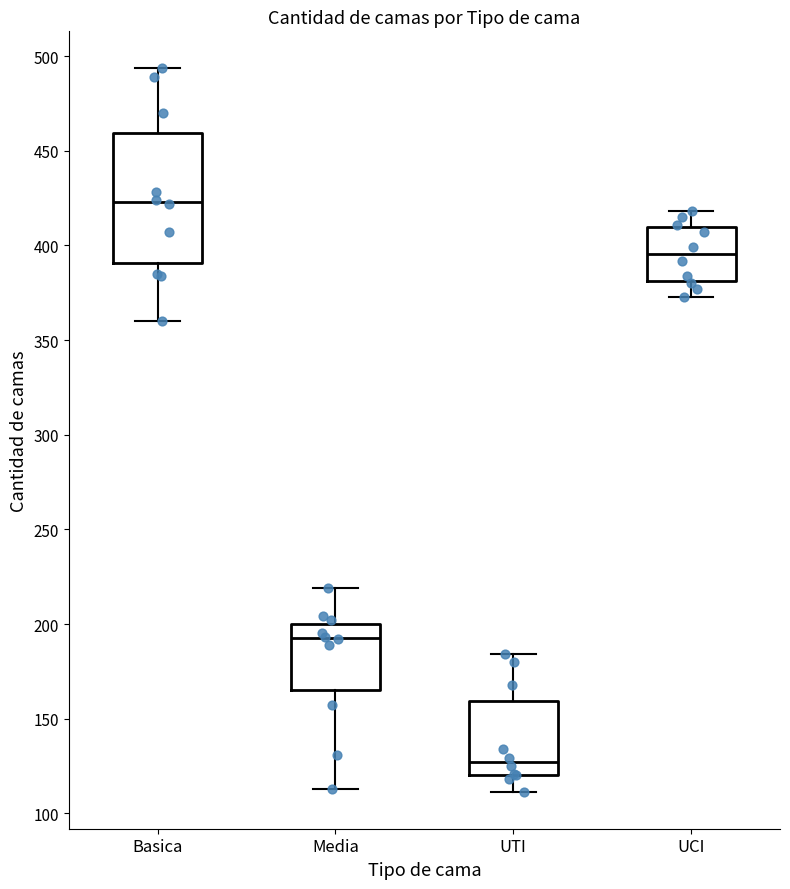

Where is the upper edge of the box for Basica on the y-axis? The values are not printed on the chart, so give them approximately, as read against the axis.

460